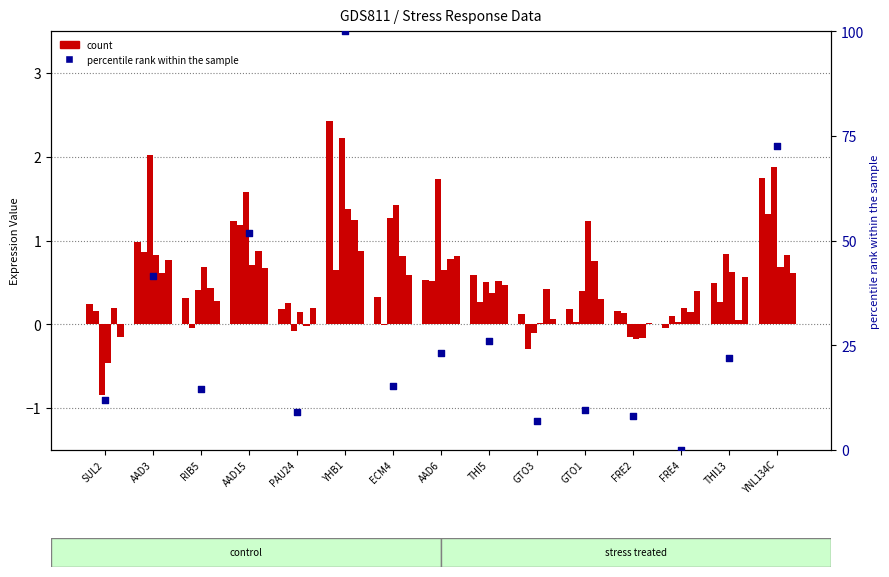

At how many categories does at least one series exceed 0?

15